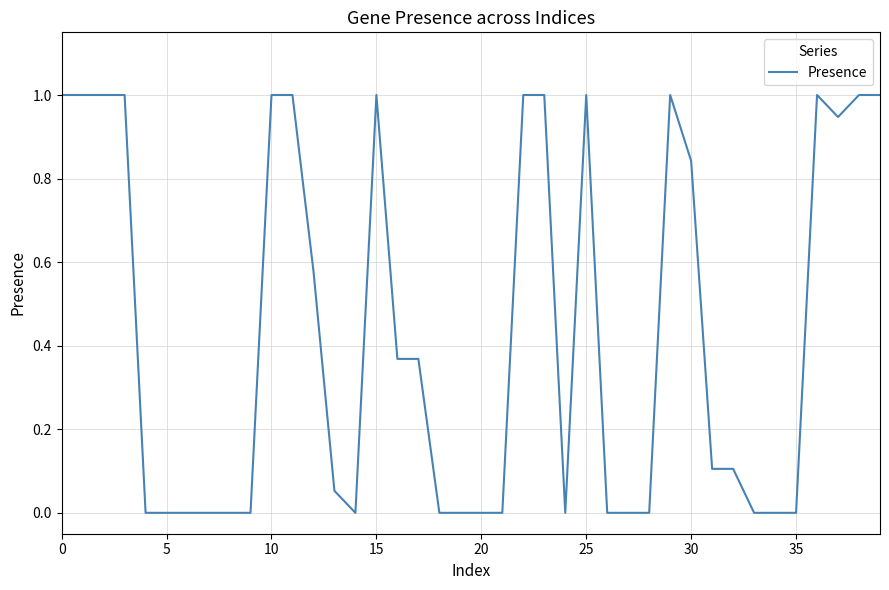

What is the difference between the maximum and minimum values?

1.0